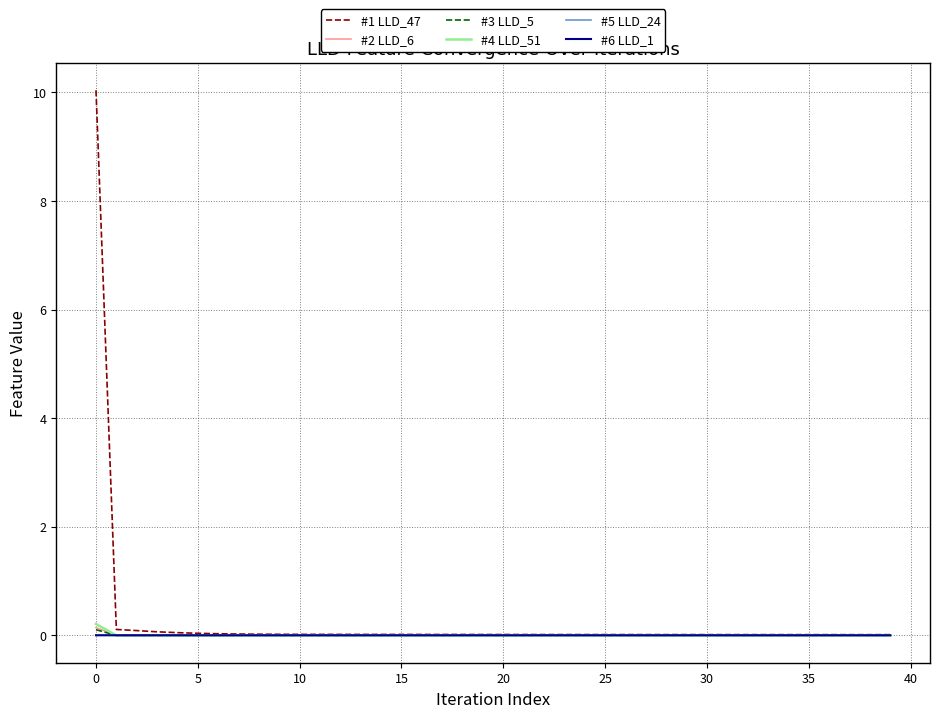

Which series has the largest range (max minus min)?

#1 LLD_47